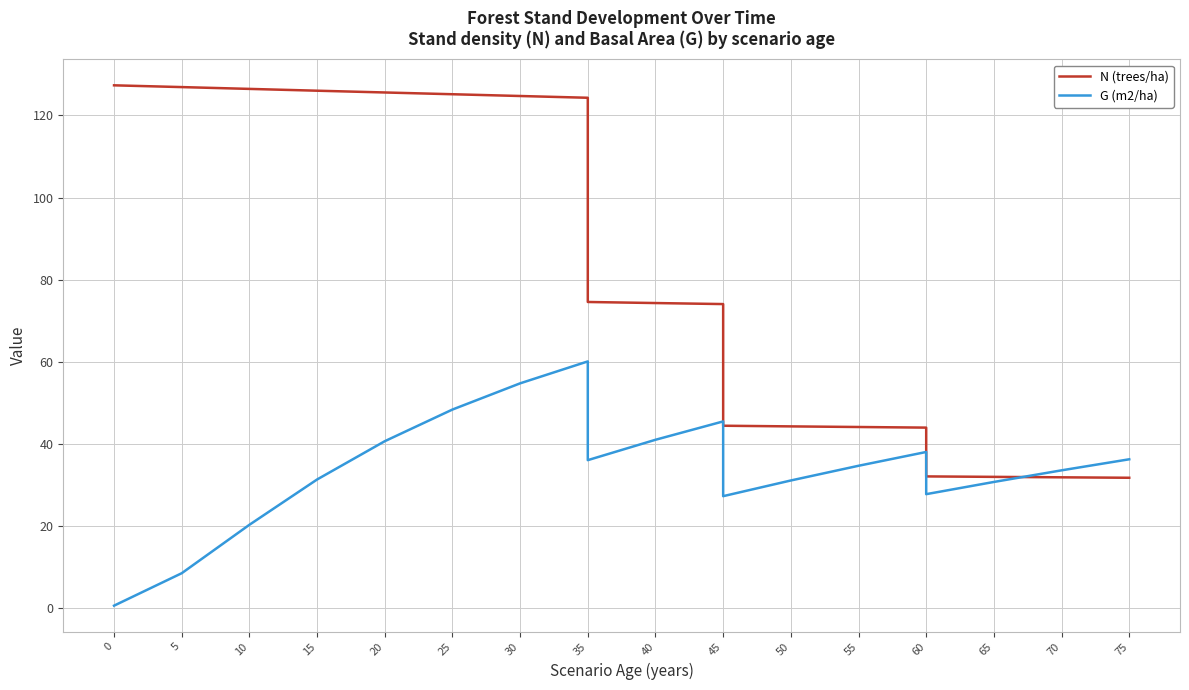

Does the chart have visible grid lines?

Yes